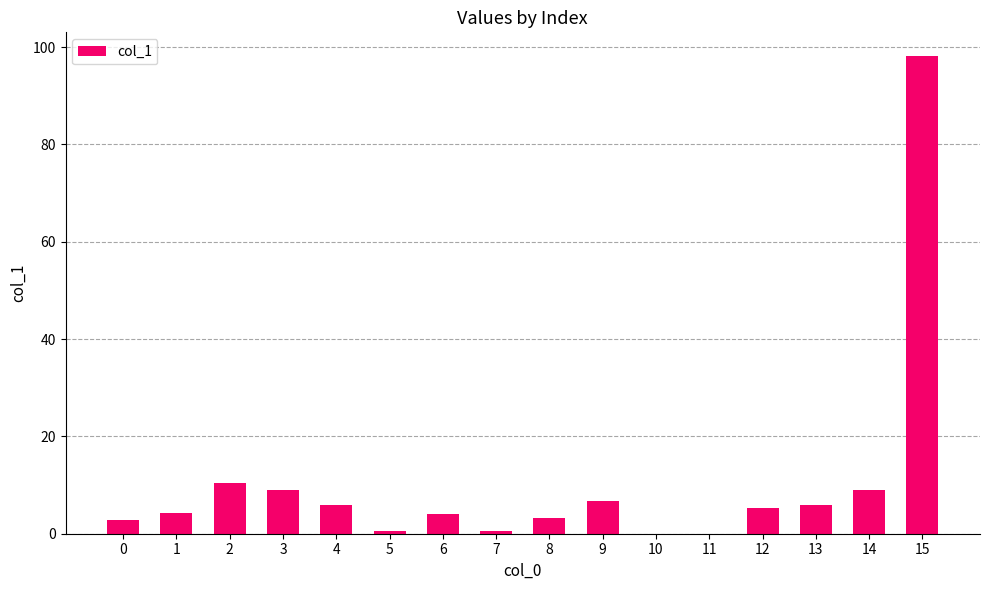

What is the sum of the values at 12 and 2?

15.7